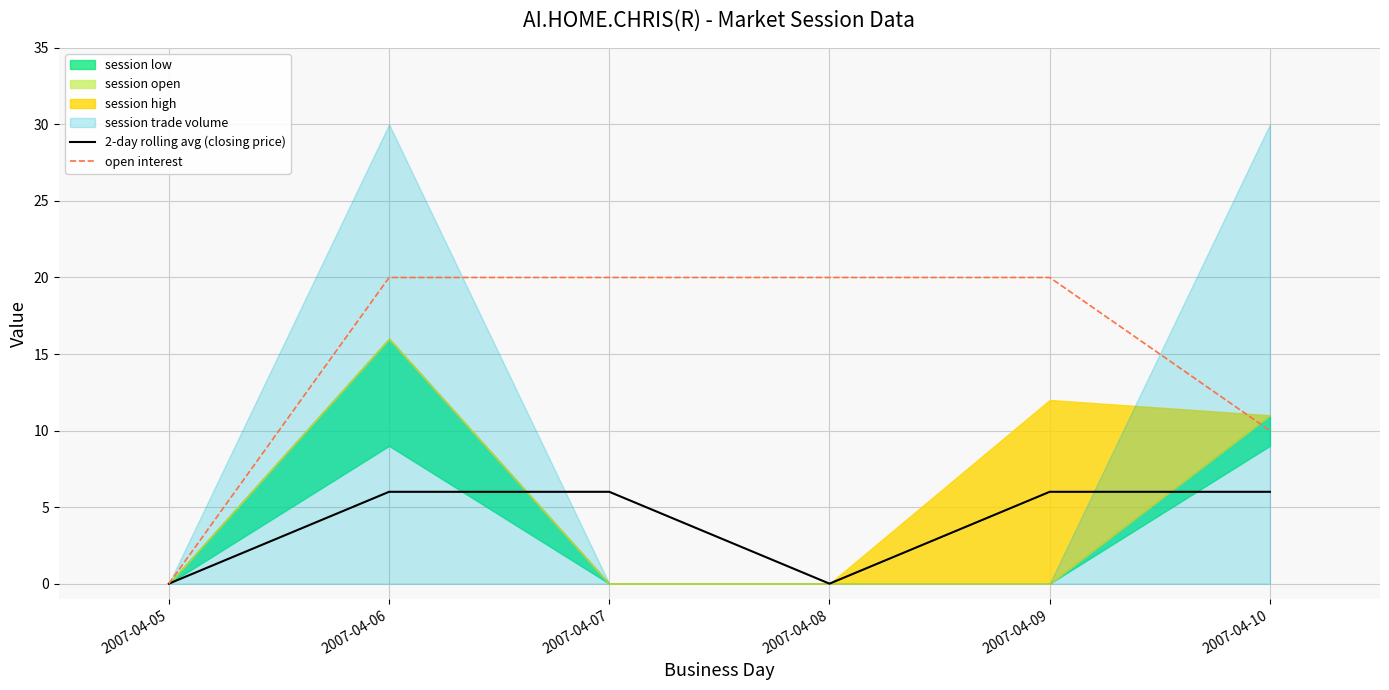

What is the value of the open interest point at the 3rd from the left?

20